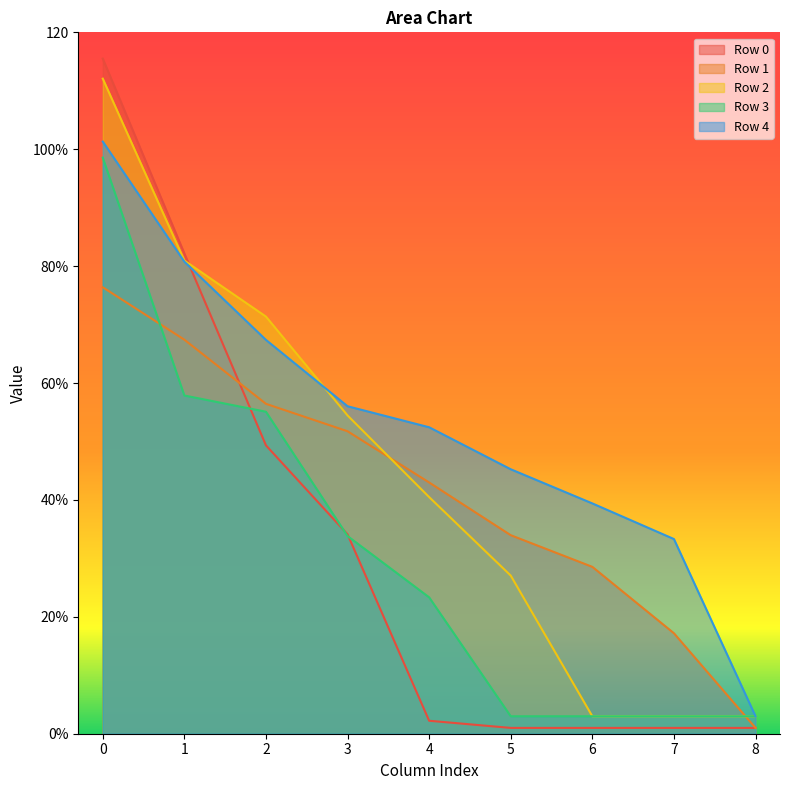

True or false: Row 1 has more than 2 points higher than both neighbors.

False